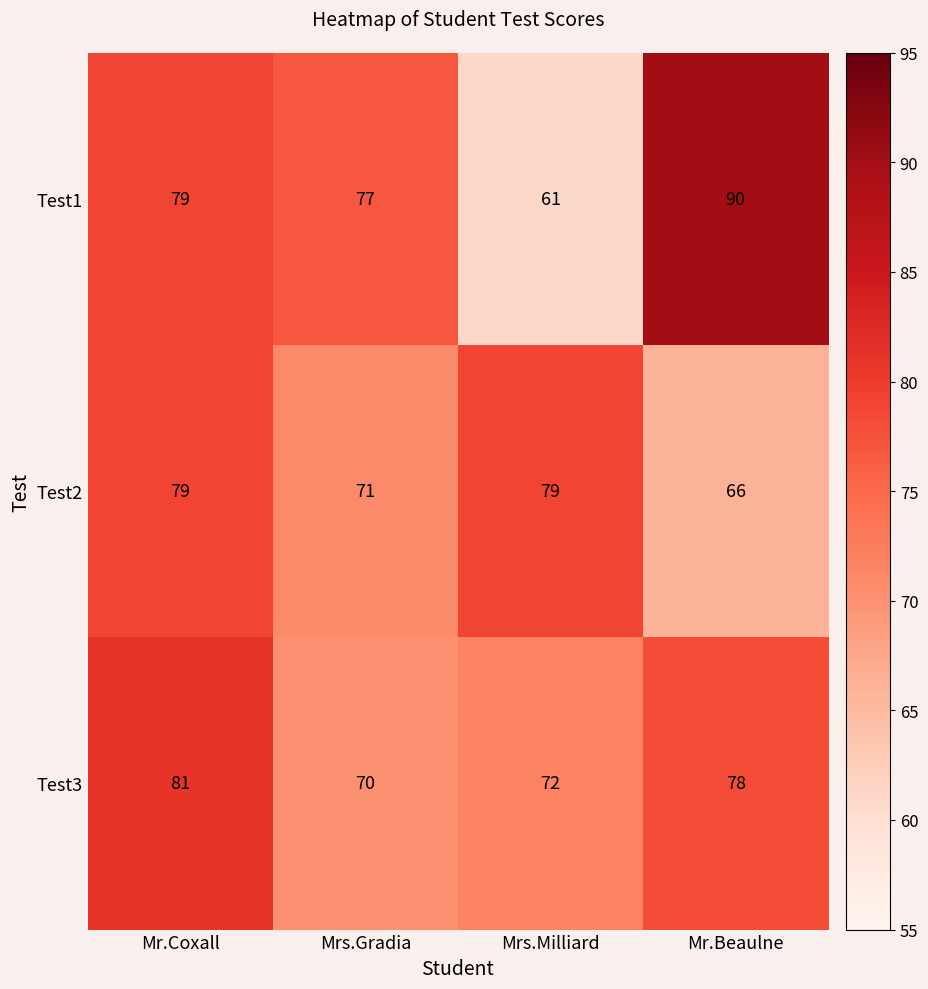

Count the number of data series in this chart.

3